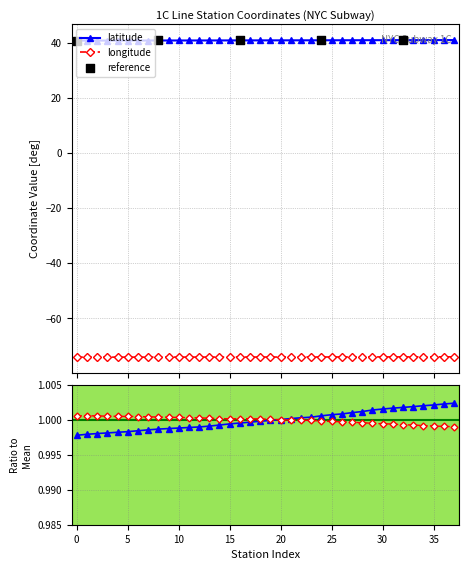

Which series has the widest spread of Y values?

latitude